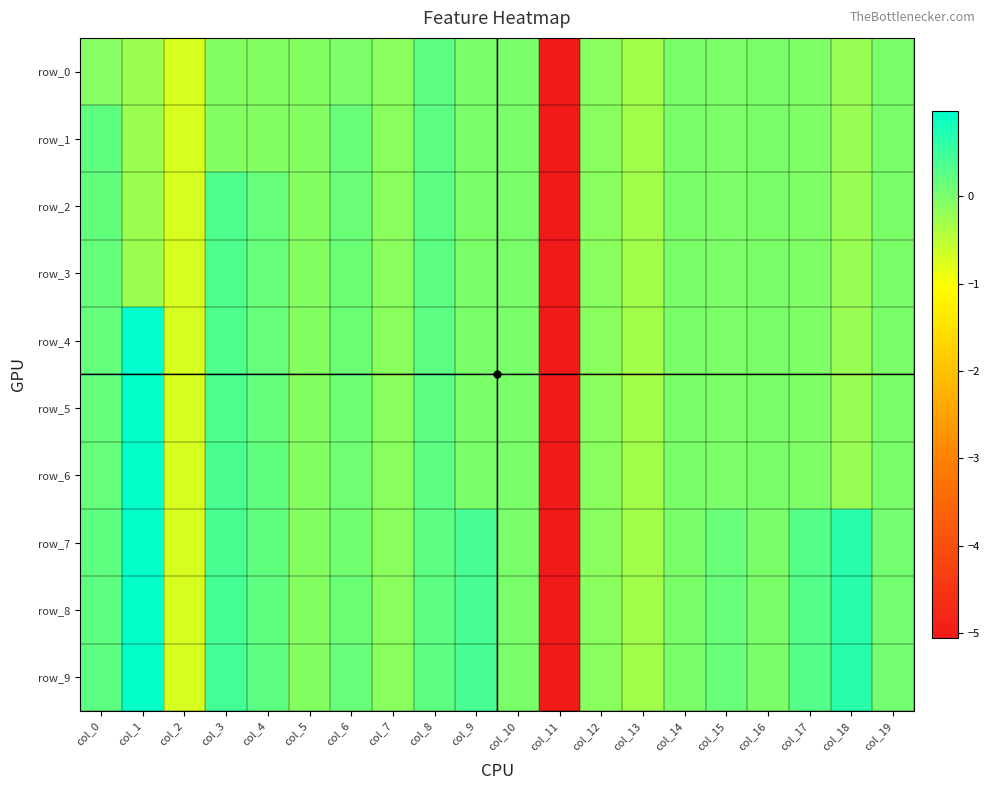

Reading left to right, transcribe all the data shown in this chart.

row_0: col_0=-0.1	col_1=-0.2	col_2=-0.7	col_3=-0.1	col_4=-0.1	col_5=-0.1	col_6=-0.0	col_7=-0.1	col_8=0.2	col_9=0.0	col_10=0.0	col_11=-5.1	col_12=-0.1	col_13=-0.3	col_14=-0.0	col_15=-0.0	col_16=-0.0	col_17=-0.0	col_18=-0.2	col_19=-0.0
row_1: col_0=0.2	col_1=-0.2	col_2=-0.7	col_3=-0.1	col_4=-0.1	col_5=-0.1	col_6=0.1	col_7=-0.1	col_8=0.2	col_9=0.0	col_10=0.0	col_11=-5.1	col_12=-0.1	col_13=-0.3	col_14=-0.0	col_15=-0.0	col_16=-0.0	col_17=-0.0	col_18=-0.2	col_19=-0.0
row_2: col_0=0.2	col_1=-0.2	col_2=-0.7	col_3=0.4	col_4=0.2	col_5=-0.1	col_6=0.1	col_7=-0.1	col_8=0.2	col_9=0.0	col_10=0.0	col_11=-5.1	col_12=-0.1	col_13=-0.3	col_14=-0.0	col_15=-0.0	col_16=-0.0	col_17=-0.0	col_18=-0.2	col_19=-0.0
row_3: col_0=0.2	col_1=-0.2	col_2=-0.7	col_3=0.3	col_4=0.2	col_5=-0.1	col_6=0.1	col_7=-0.1	col_8=0.2	col_9=0.0	col_10=0.0	col_11=-5.1	col_12=-0.1	col_13=-0.3	col_14=-0.0	col_15=-0.0	col_16=-0.0	col_17=-0.0	col_18=-0.2	col_19=-0.0
row_4: col_0=0.2	col_1=1.0	col_2=-0.7	col_3=0.3	col_4=0.2	col_5=-0.1	col_6=0.1	col_7=-0.1	col_8=0.2	col_9=0.0	col_10=0.0	col_11=-5.1	col_12=-0.1	col_13=-0.3	col_14=-0.0	col_15=-0.0	col_16=-0.0	col_17=-0.0	col_18=-0.2	col_19=-0.0
row_5: col_0=0.2	col_1=1.0	col_2=-0.7	col_3=0.4	col_4=0.2	col_5=-0.1	col_6=0.1	col_7=-0.1	col_8=0.2	col_9=0.0	col_10=0.0	col_11=-5.1	col_12=-0.1	col_13=-0.3	col_14=-0.0	col_15=-0.0	col_16=-0.0	col_17=-0.0	col_18=-0.2	col_19=-0.0
row_6: col_0=0.2	col_1=1.0	col_2=-0.7	col_3=0.4	col_4=0.2	col_5=-0.1	col_6=0.1	col_7=-0.1	col_8=0.2	col_9=0.0	col_10=0.0	col_11=-5.1	col_12=-0.1	col_13=-0.3	col_14=-0.0	col_15=-0.0	col_16=-0.0	col_17=-0.0	col_18=-0.2	col_19=-0.0
row_7: col_0=0.2	col_1=1.0	col_2=-0.7	col_3=0.4	col_4=0.2	col_5=-0.1	col_6=0.1	col_7=-0.1	col_8=0.2	col_9=0.4	col_10=0.0	col_11=-5.1	col_12=-0.1	col_13=-0.3	col_14=-0.0	col_15=0.2	col_16=-0.0	col_17=0.3	col_18=0.7	col_19=0.1
row_8: col_0=0.2	col_1=1.0	col_2=-0.7	col_3=0.4	col_4=0.2	col_5=-0.1	col_6=0.1	col_7=-0.1	col_8=0.2	col_9=0.4	col_10=0.0	col_11=-5.1	col_12=-0.1	col_13=-0.3	col_14=-0.0	col_15=0.2	col_16=-0.0	col_17=0.3	col_18=0.7	col_19=0.1
row_9: col_0=0.2	col_1=1.0	col_2=-0.7	col_3=0.4	col_4=0.2	col_5=-0.1	col_6=0.2	col_7=-0.1	col_8=0.2	col_9=0.4	col_10=0.0	col_11=-5.1	col_12=-0.1	col_13=-0.3	col_14=-0.0	col_15=0.2	col_16=-0.0	col_17=0.3	col_18=0.7	col_19=0.1